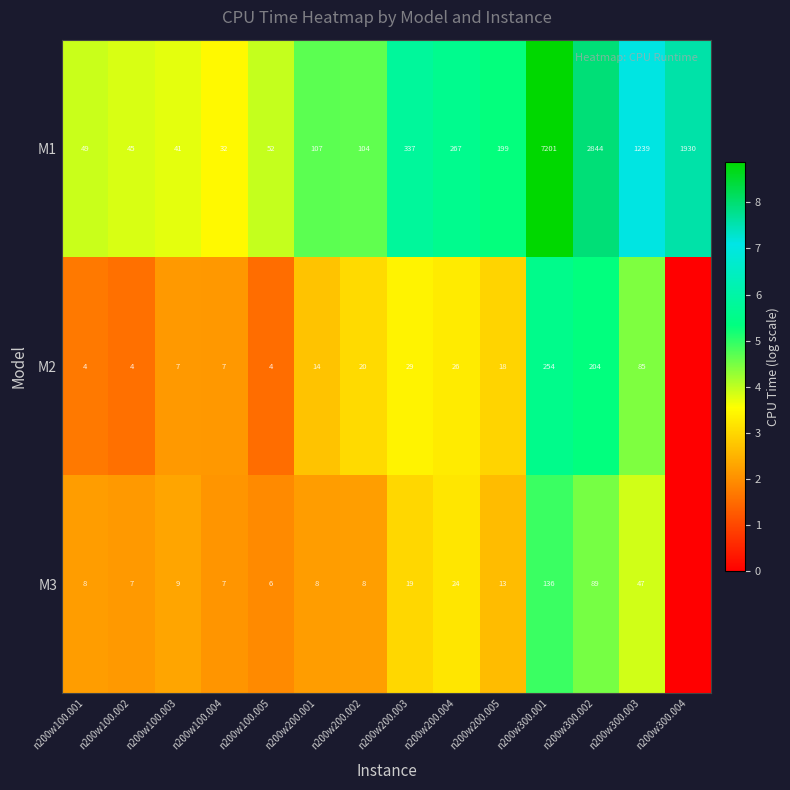

At which category is the sum across all series the highest?

n200w300.001